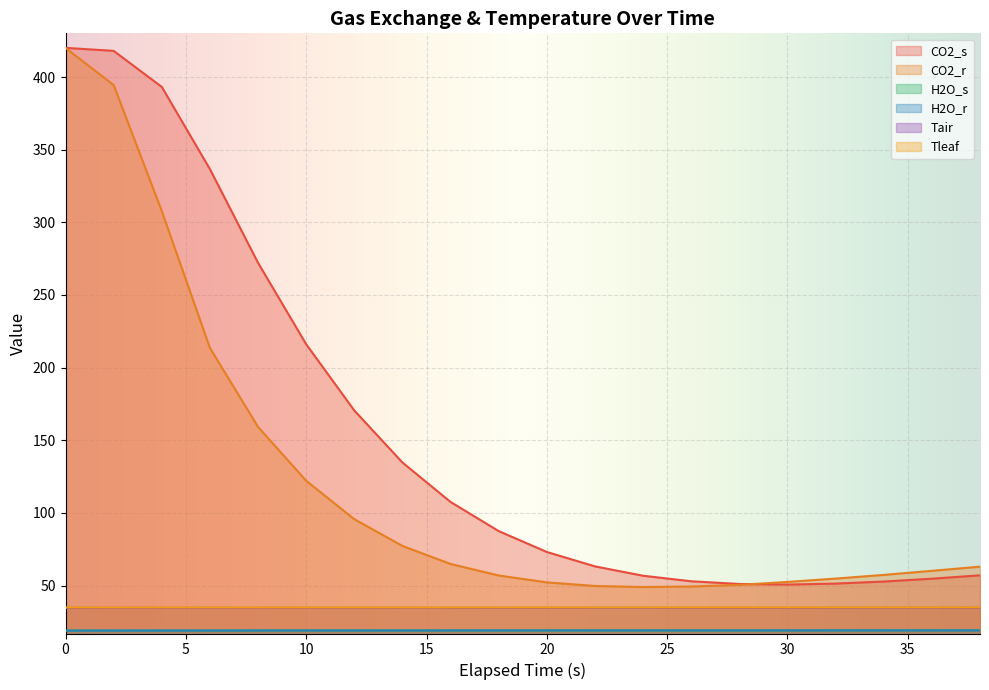

Reading left to right, extract all data points from this chart.

CO2_s: 420.1	418.0	393.2	336.6	272.1	216.1	170.5	134.7	107.5	87.5	73.1	63.2	56.8	53.0	51.1	50.7	51.4	52.8	54.7	57.1
CO2_r: 420.0	394.5	307.7	213.6	159.2	122.1	95.7	77.3	64.9	56.9	52.2	49.7	49.0	49.4	50.5	52.5	54.8	57.3	60.2	63.0
H2O_s: 19.1	19.1	19.1	19.1	19.1	19.1	19.1	19.1	19.1	19.2	19.2	19.2	19.2	19.2	19.2	19.2	19.2	19.2	19.2	19.2
H2O_r: 19.0	19.0	19.0	19.1	19.1	19.1	19.1	19.1	19.1	19.1	19.1	19.1	19.1	19.1	19.1	19.1	19.2	19.2	19.2	19.2
Tair: 34.7	34.7	34.7	34.7	34.7	34.7	34.7	34.7	34.7	34.7	34.7	34.7	34.7	34.7	34.7	34.7	34.7	34.7	34.7	34.8
Tleaf: 34.9	34.9	34.9	34.9	34.9	34.9	34.9	34.9	34.9	34.9	35.0	35.0	35.0	35.0	35.0	35.0	35.0	35.0	35.0	35.0